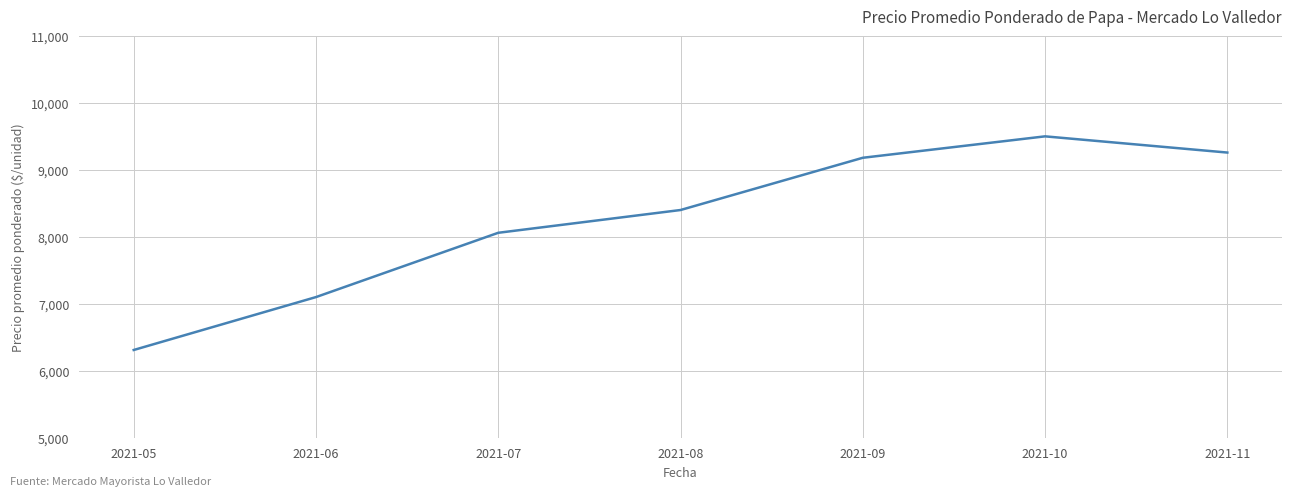

Where is the data nearest to the value 7905?

2021-07